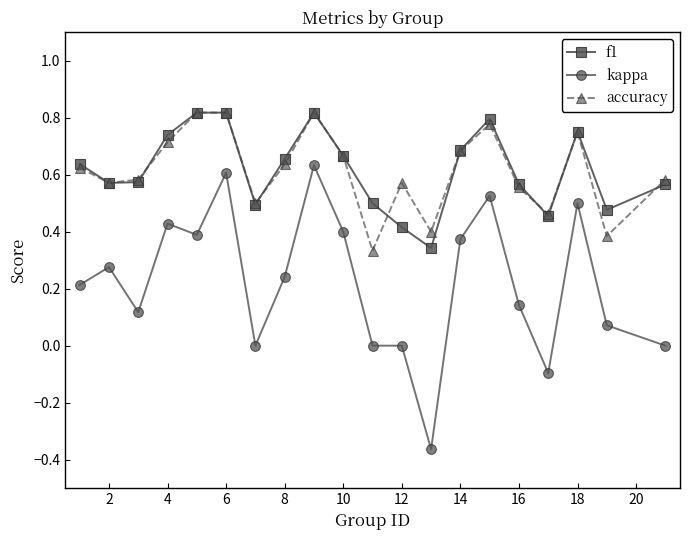

Which series has the widest spread of values?

kappa